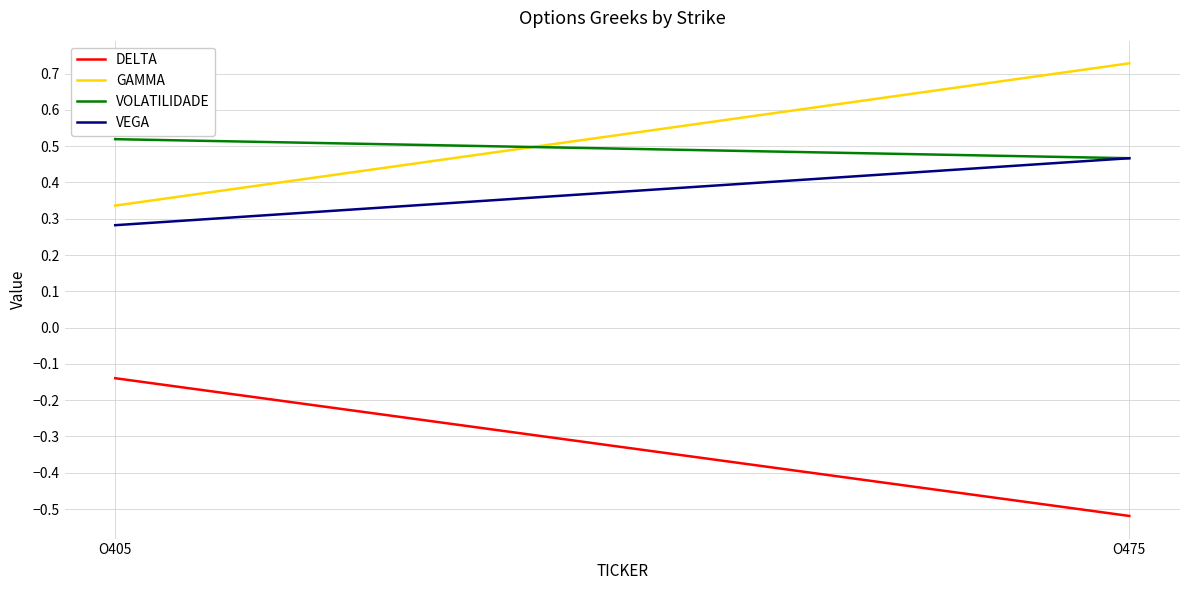

What is the difference between the highest and lowest values at O405?

0.7